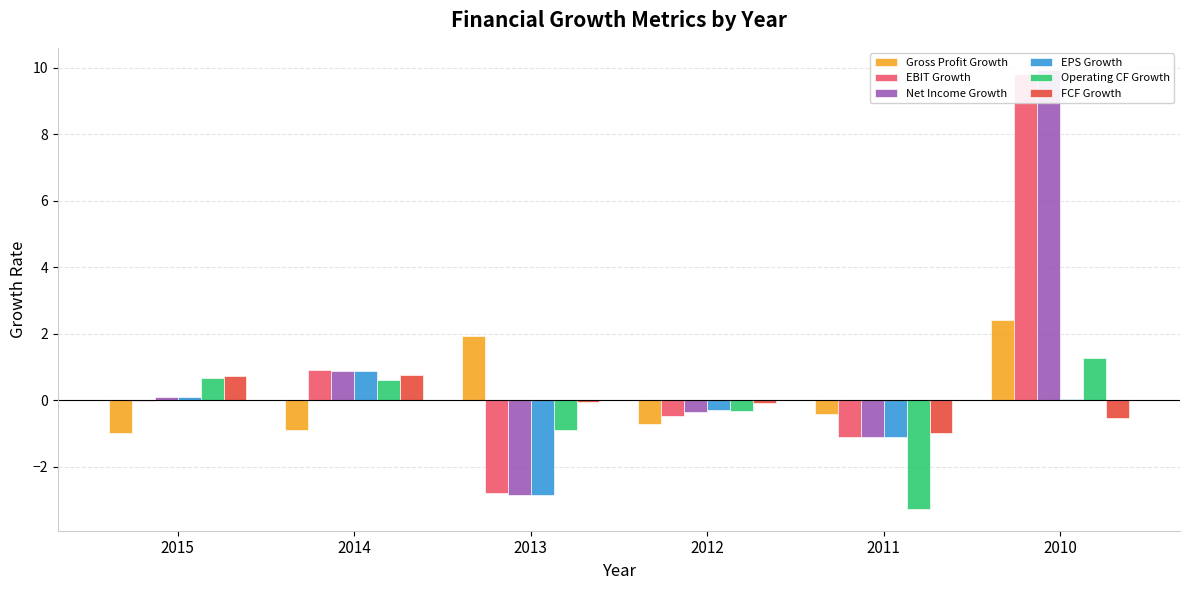

Reading left to right, transcribe all the data shown in this chart.

Gross Profit Growth: 2015=-1.0	2014=-0.9	2013=1.9	2012=-0.7	2011=-0.4	2010=2.4
EBIT Growth: 2015=-0.0	2014=0.9	2013=-2.8	2012=-0.5	2011=-1.1	2010=9.8
Net Income Growth: 2015=0.1	2014=0.9	2013=-2.8	2012=-0.4	2011=-1.1	2010=9.9
EPS Growth: 2015=0.1	2014=0.9	2013=-2.8	2012=-0.3	2011=-1.1	2010=0.0
Operating CF Growth: 2015=0.7	2014=0.6	2013=-0.9	2012=-0.3	2011=-3.3	2010=1.3
FCF Growth: 2015=0.7	2014=0.8	2013=-0.0	2012=-0.1	2011=-1.0	2010=-0.5